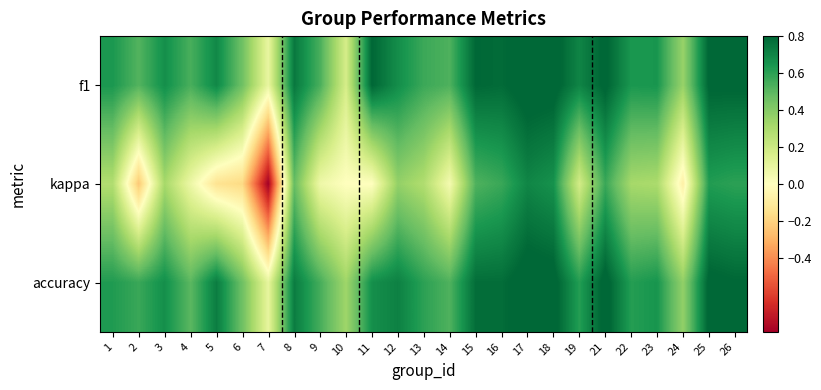

At 10, list the series in order from smallest to largest.

kappa, f1, accuracy